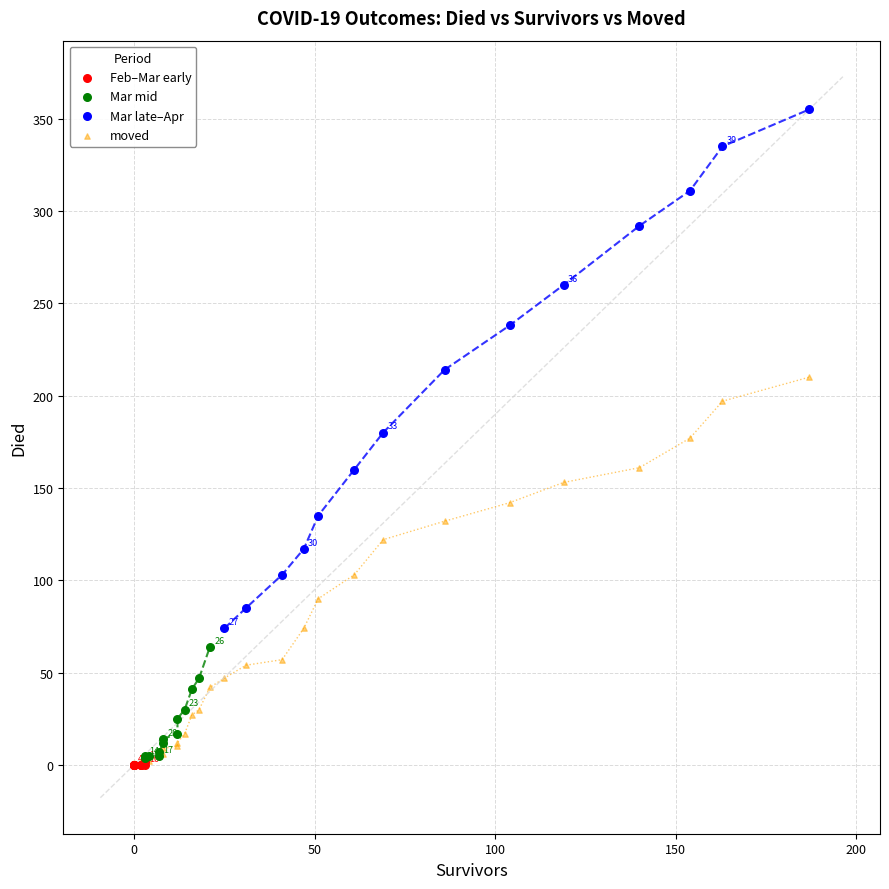

Which series has the largest Y range (max minus min)?

Mar late–Apr